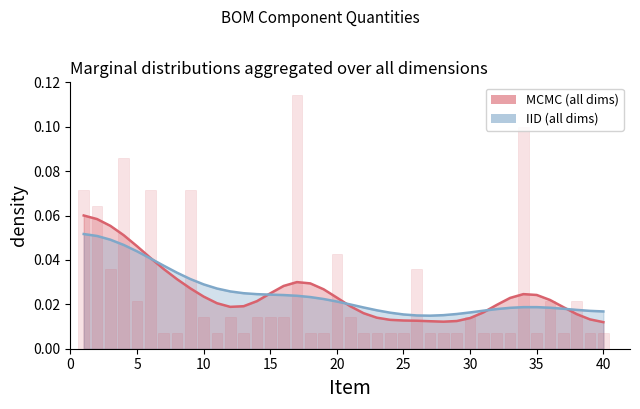

True or false: the data shows 0.0 at 14.

False